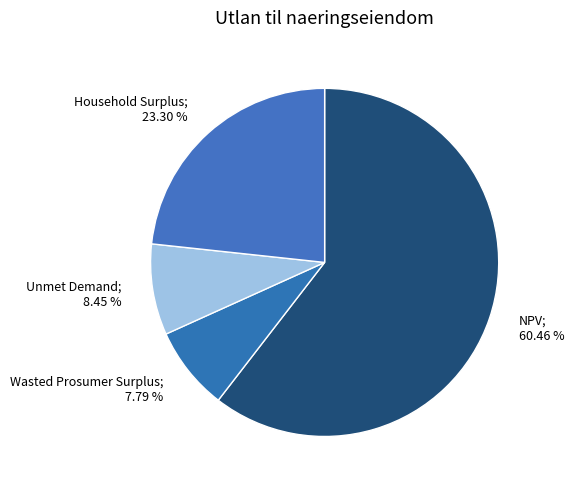

Which slice is the smallest?

Wasted Prosumer Surplus